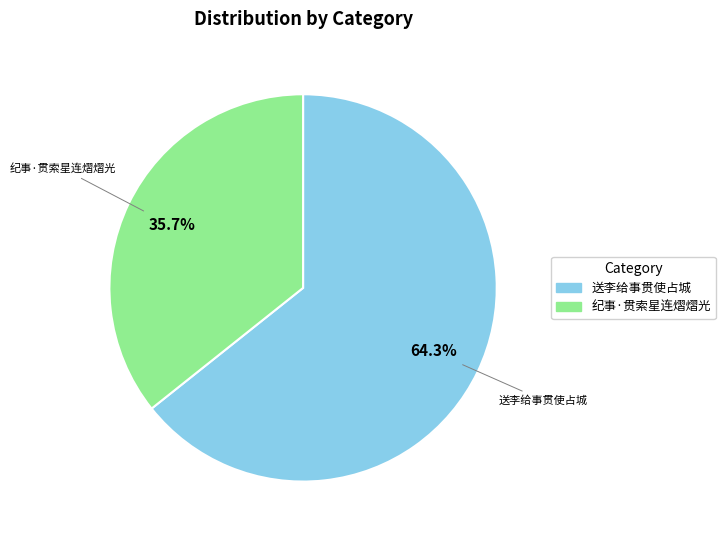

The 纪事·贯索星连熠熠光 slice represents 47% of the pie. True or false?

False